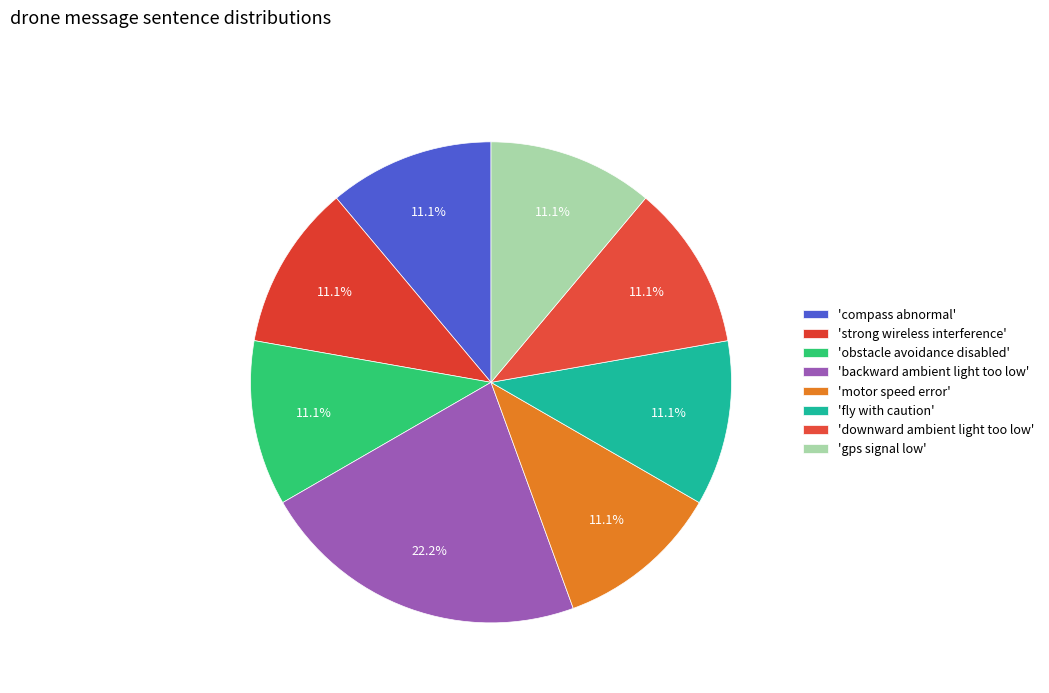

Count the number of slices in the pie.

8